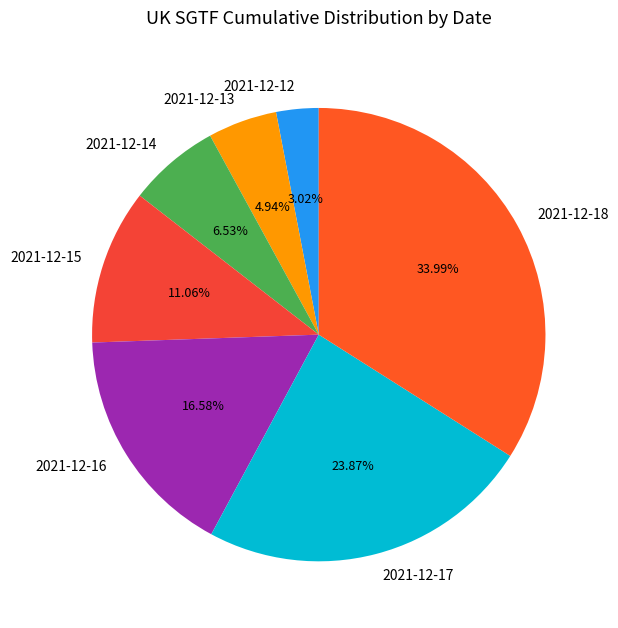

Is it true that 2021-12-17 is 24% of the pie?

True